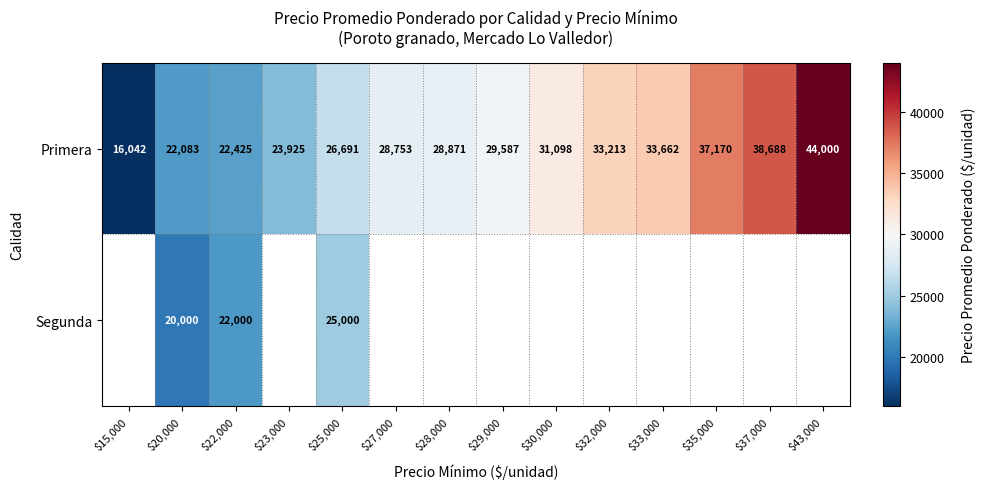

True or false: Primera has a value of 41826.2 at $27,000.

False